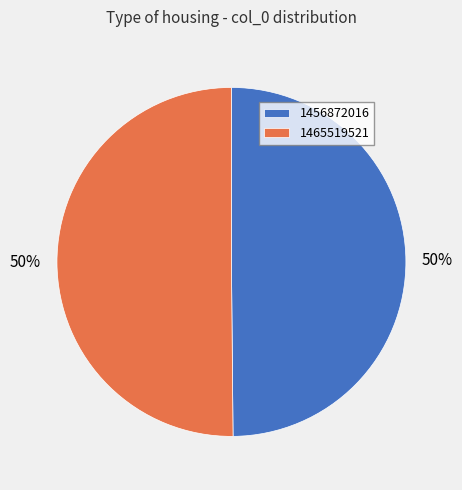

To the nearest percent, what is the difference between the largest and smallest slice percentages?

0%